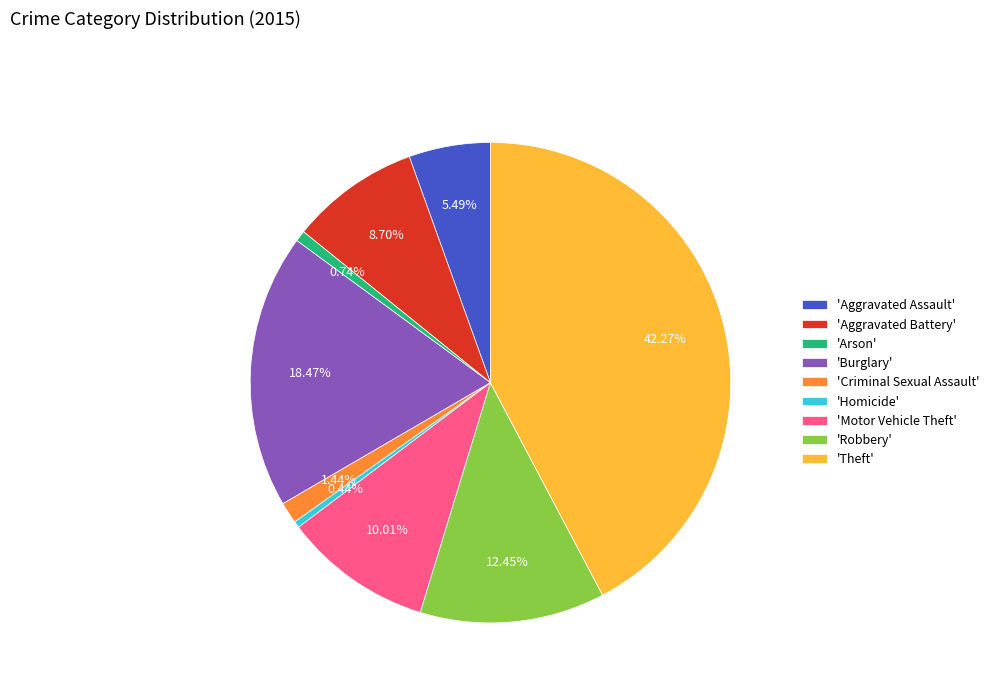

Which category has the biggest portion of the pie?

'Theft'